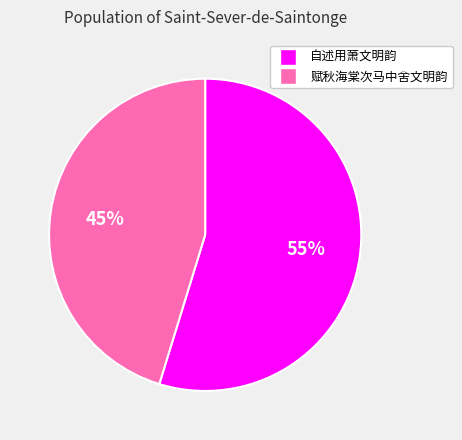

What is the ratio of the value at 赋秋海棠次马中舍文明韵 to the value at 自述用萧文明韵?

0.8